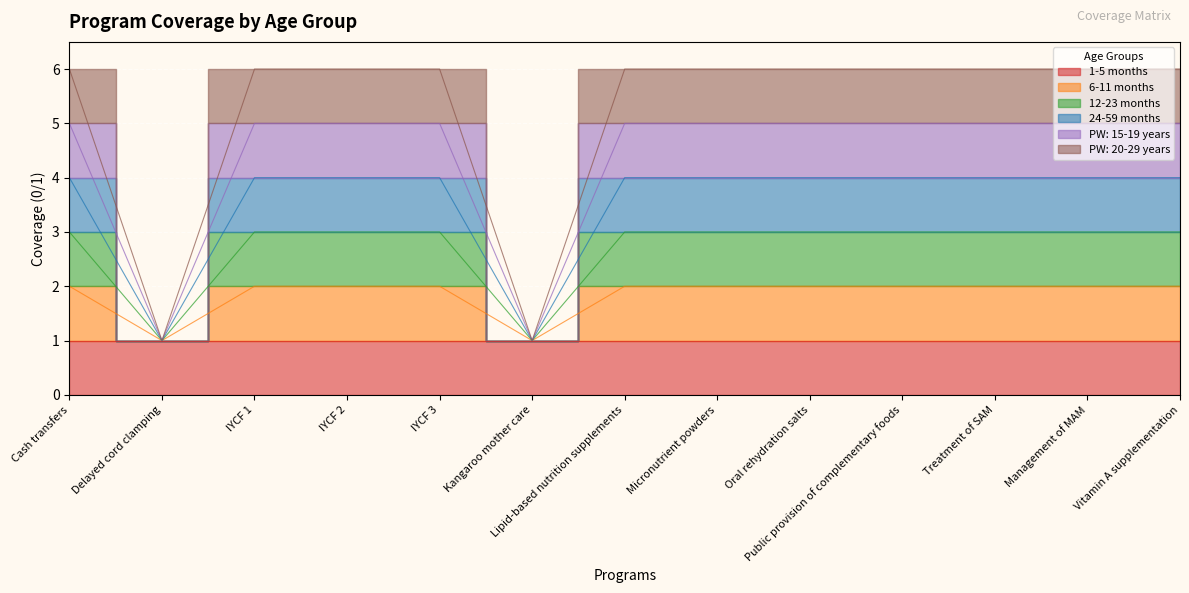

True or false: 12-23 months and PW: 15-19 years intersect in this chart.

False